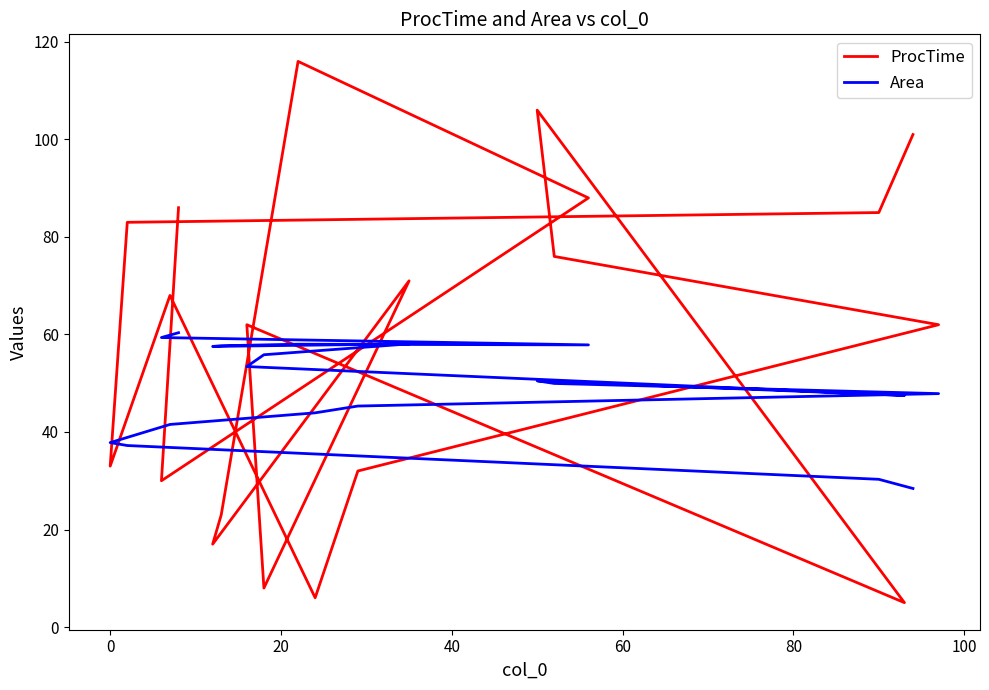

How many lines are shown in the chart?

2